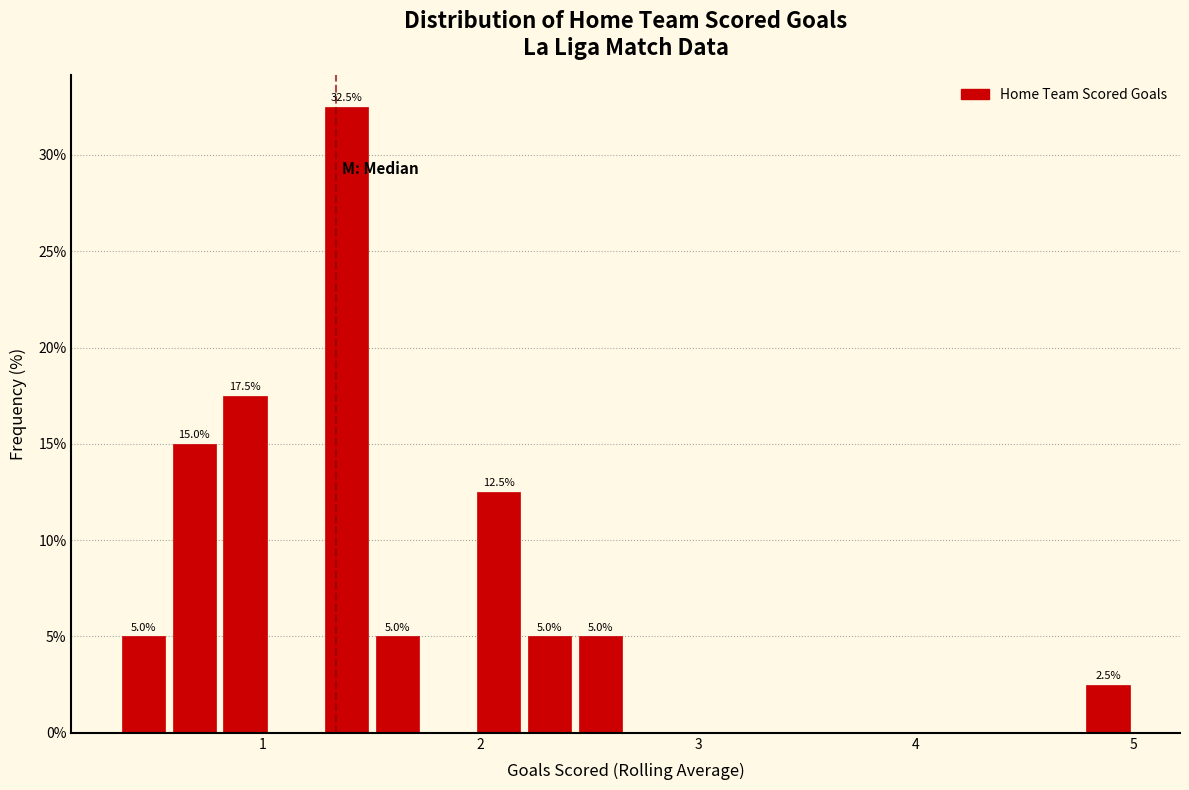

Read against the x-axis, roughly where is the centre of the tallest bar?

1.4